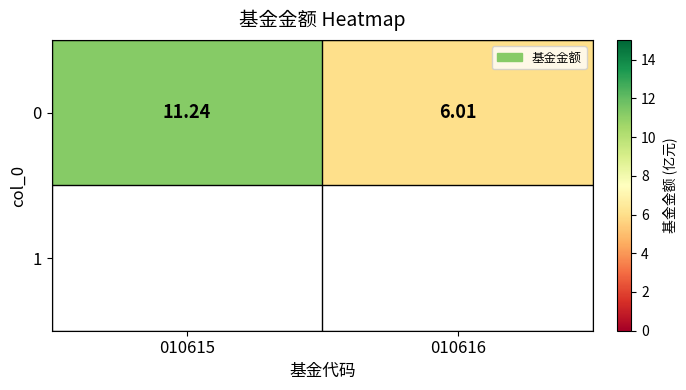

List the labels in order of value, smallest first.

010616, 010615